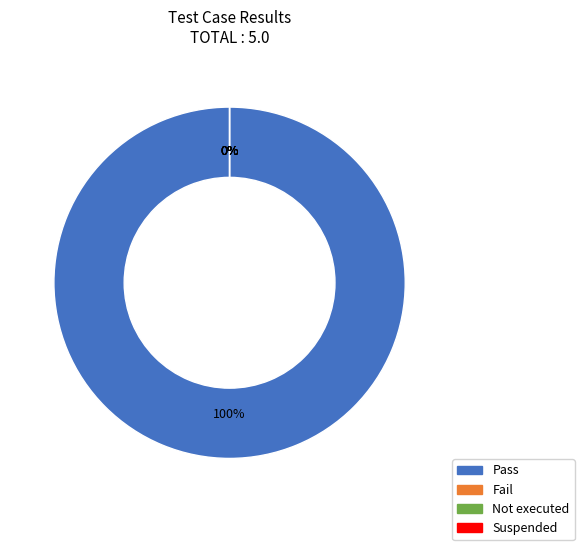

To the nearest percent, what is the average slice percentage?

25%